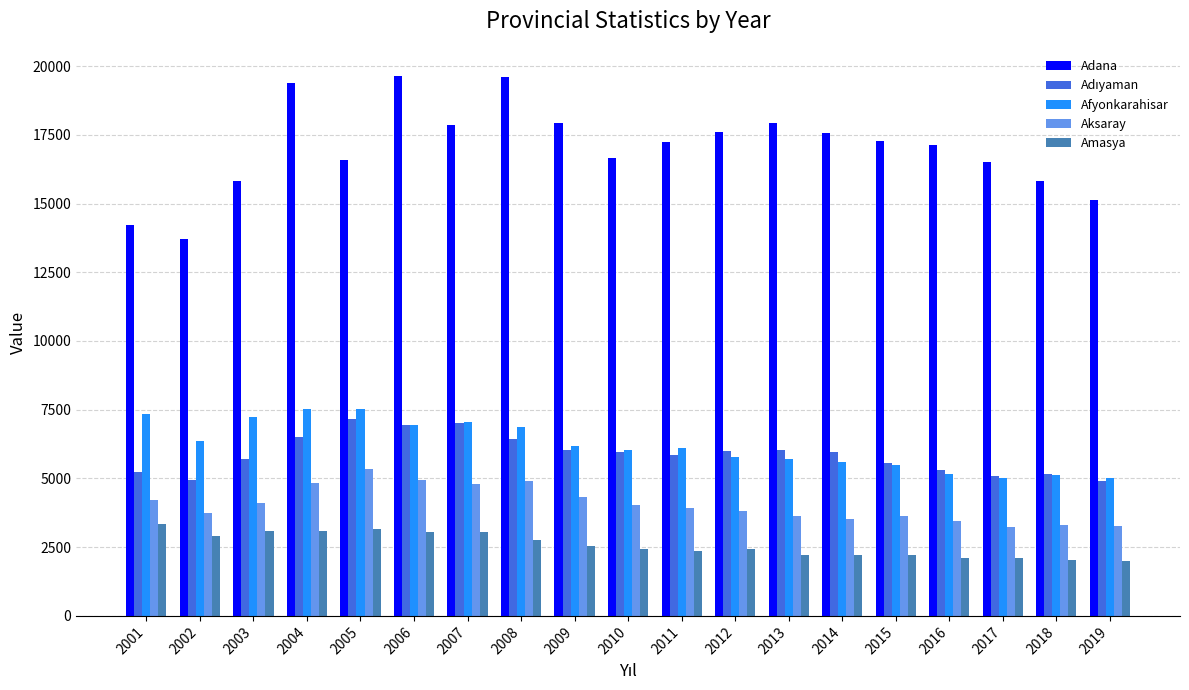

Which series has the widest spread of values?

Adana